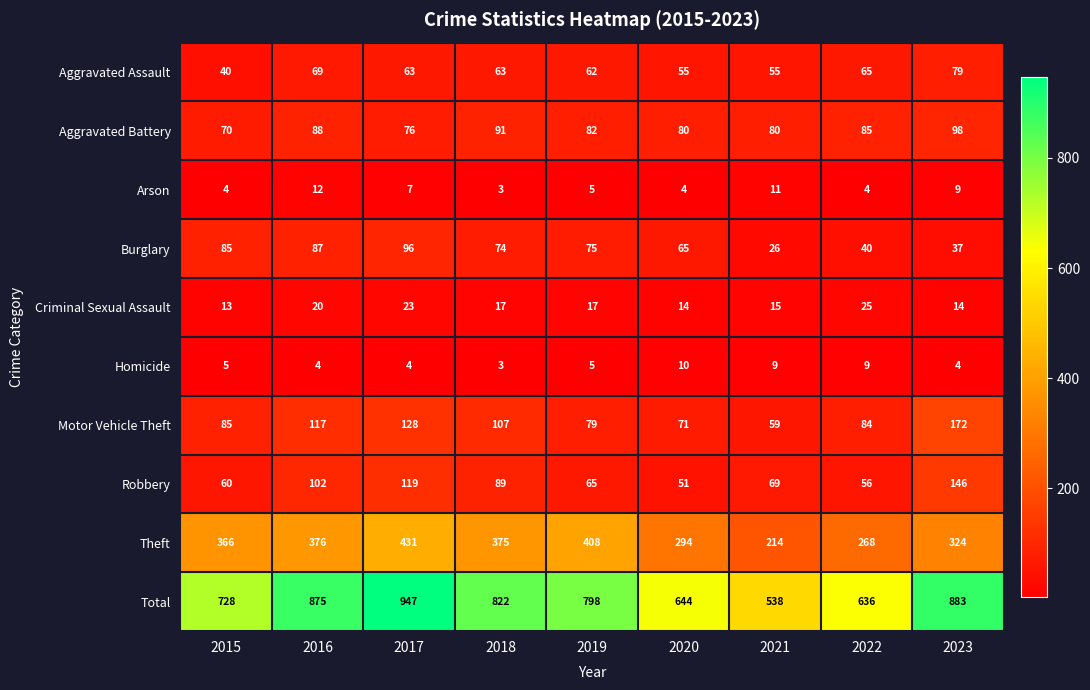

At which category is the sum across all series the highest?

2017